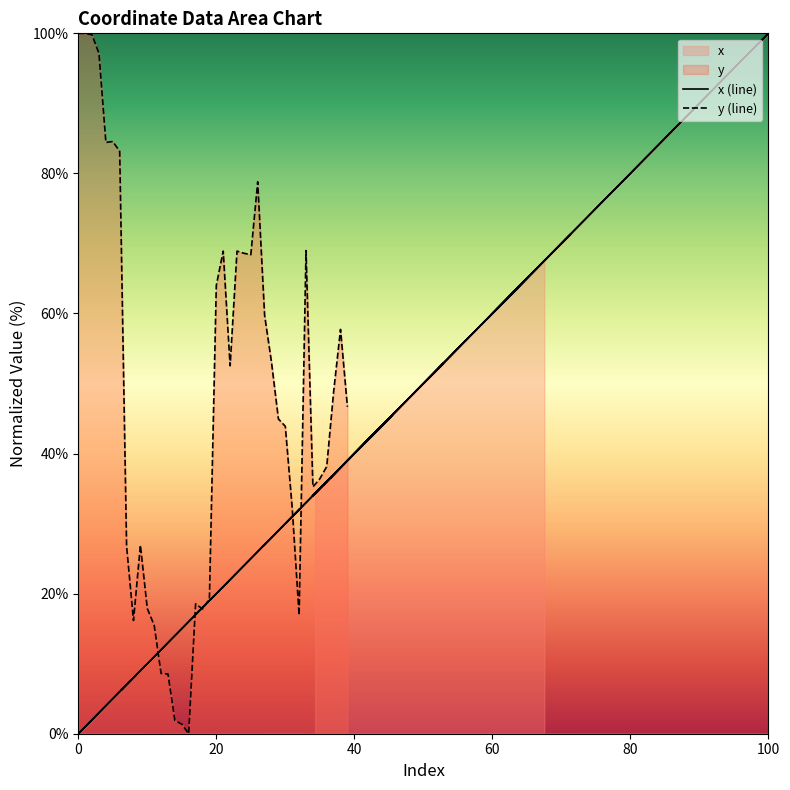

In y, how many points are higher than both neighbors (excluding endpoints)?

9